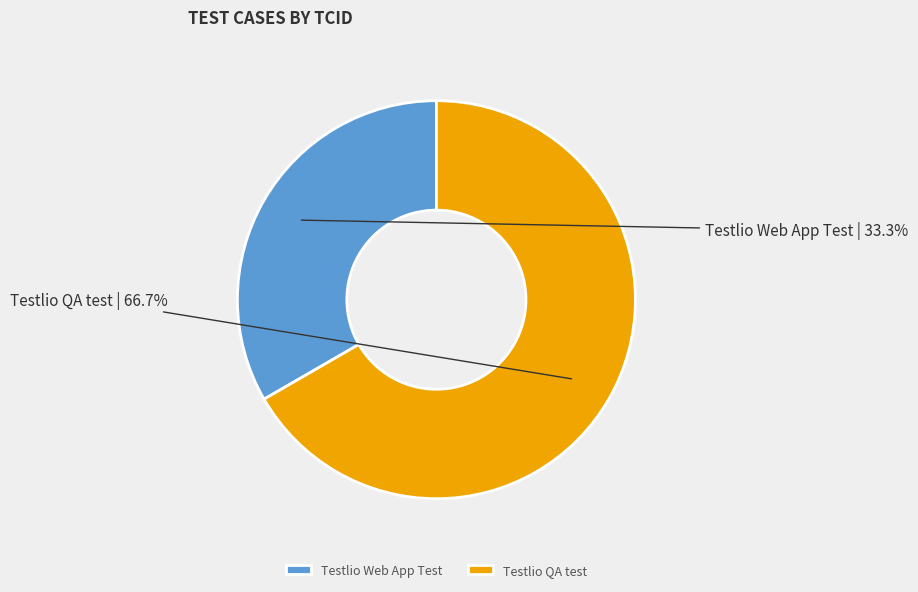

Is there any slice that represents more than half of the pie?

Yes